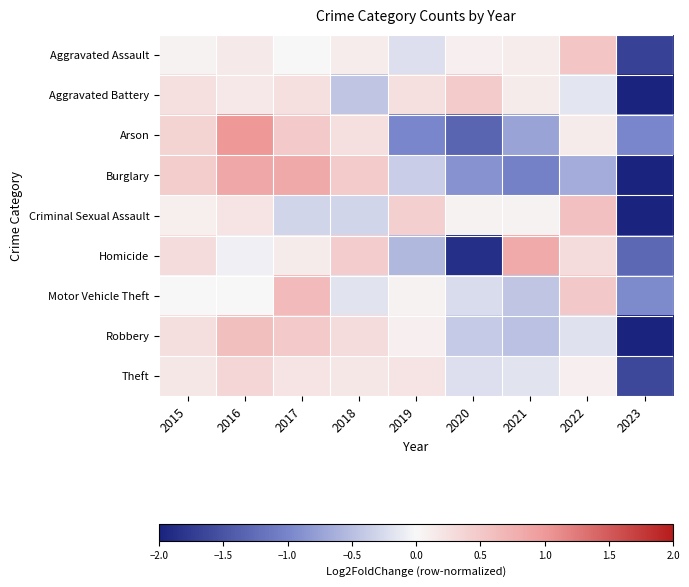

What is the spread (max minus min) of values at 2016?

1.1